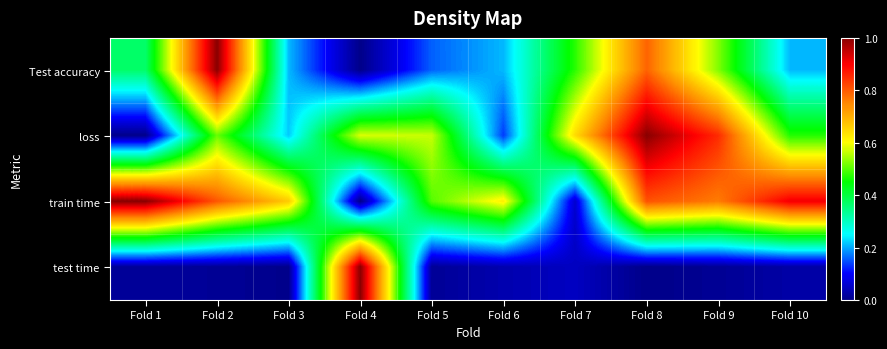

Reading right to left, list all the values displayed in this chart.

Test accuracy: Fold 10=0.2	Fold 9=0.5	Fold 8=0.8	Fold 7=0.5	Fold 6=0.2	Fold 5=0.2	Fold 4=0.0	Fold 3=0.2	Fold 2=1.0	Fold 1=0.4
loss: Fold 10=0.5	Fold 9=0.9	Fold 8=1.0	Fold 7=0.6	Fold 6=0.1	Fold 5=0.6	Fold 4=0.6	Fold 3=0.2	Fold 2=0.5	Fold 1=0.0
train time: Fold 10=0.9	Fold 9=0.8	Fold 8=0.8	Fold 7=0.1	Fold 6=0.6	Fold 5=0.5	Fold 4=0.0	Fold 3=0.7	Fold 2=0.8	Fold 1=1.0
test time: Fold 10=0.0	Fold 9=0.0	Fold 8=0.0	Fold 7=0.0	Fold 6=0.0	Fold 5=0.0	Fold 4=1.0	Fold 3=0.0	Fold 2=0.0	Fold 1=0.0